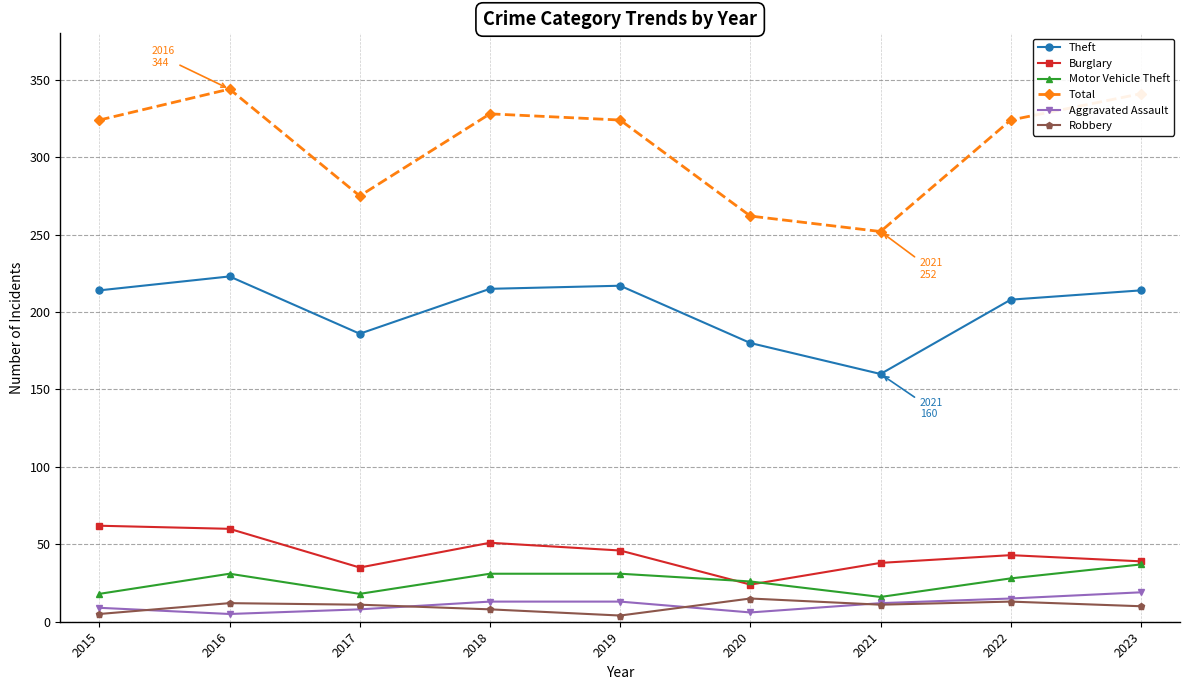

How many values in the Motor Vehicle Theft series are below 28?

4